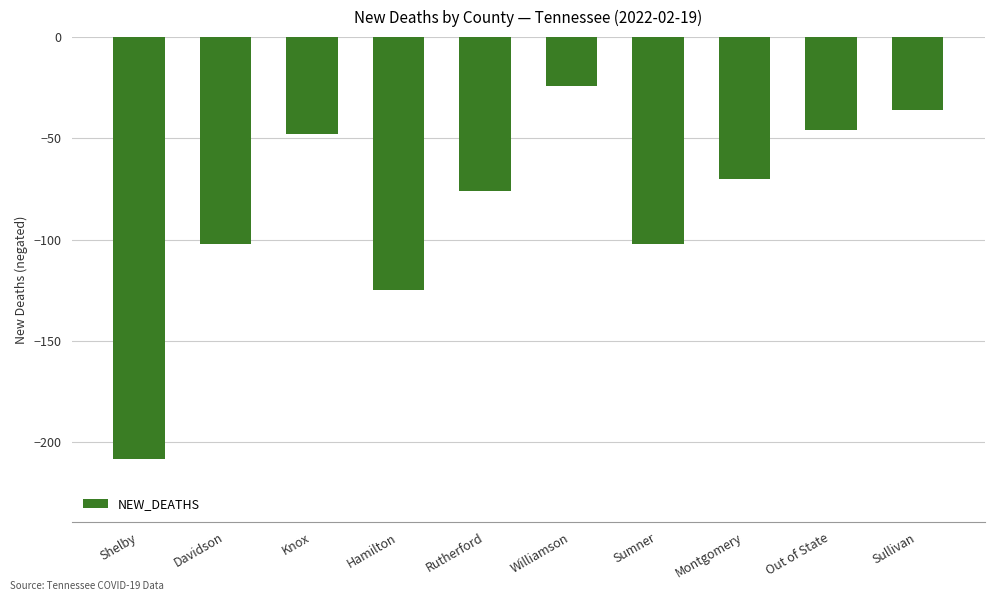

What position from the left is Sullivan?

10